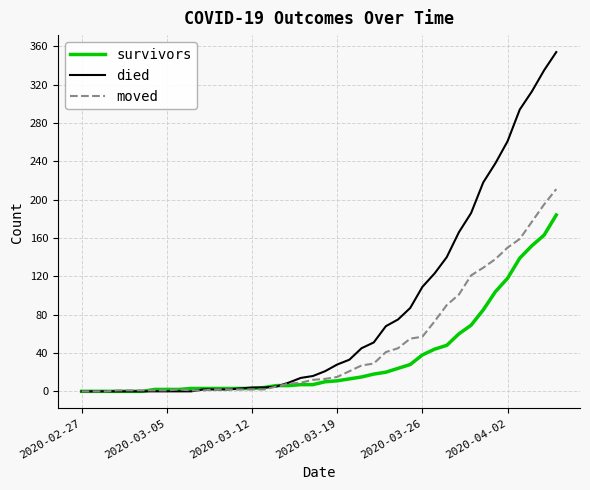

How many distinct data groups are displayed?

3